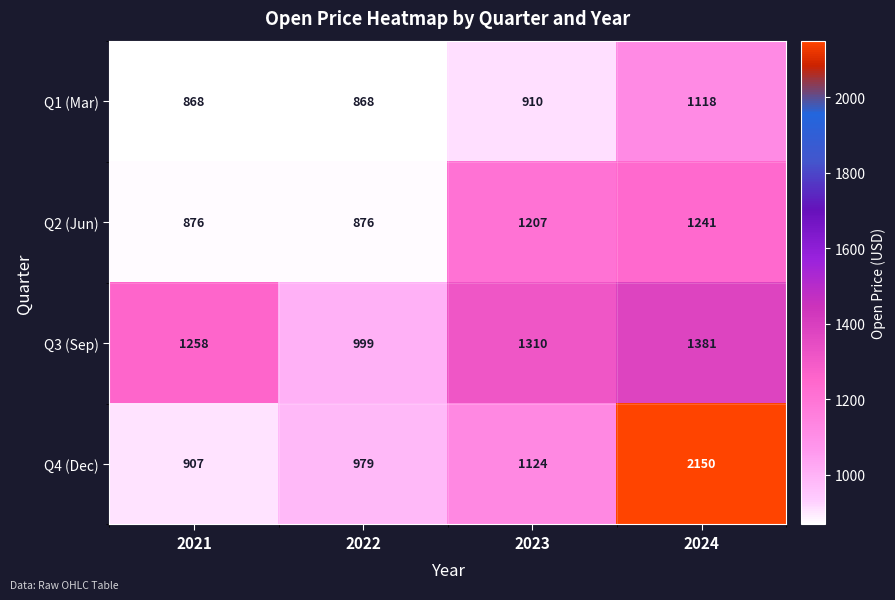

Is it true that Q4 (Dec) equals 404 at 2022?

False